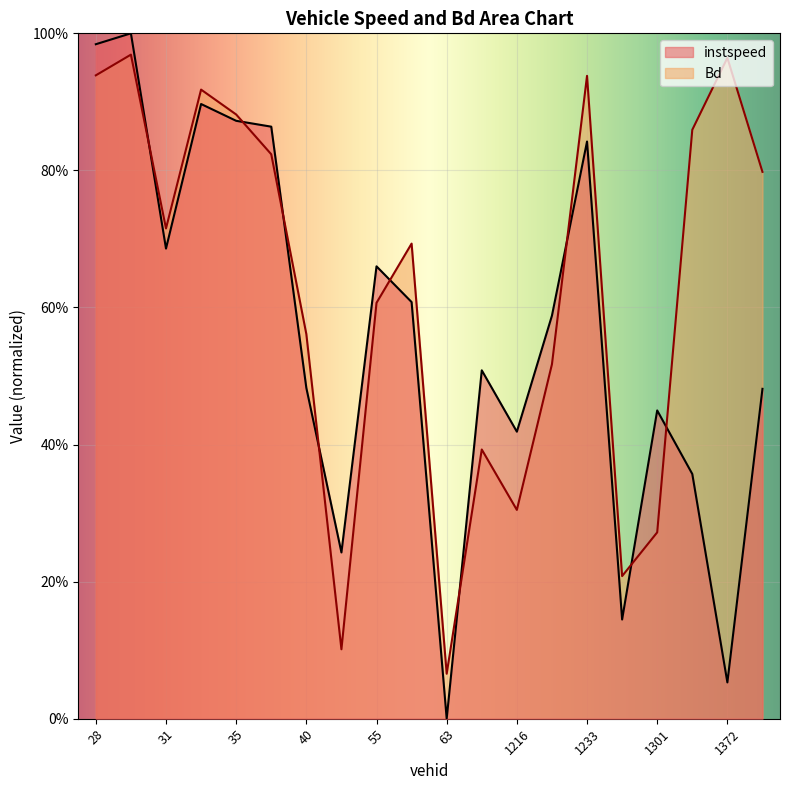

Reading left to right, list all the values displayed in this chart.

instspeed: 1.0	1.0	0.7	0.9	0.9	0.9	0.5	0.2	0.7	0.6	0.0	0.5	0.4	0.6	0.8	0.1	0.4	0.4	0.1	0.5
Bd: 0.9	1.0	0.7	0.9	0.9	0.8	0.6	0.1	0.6	0.7	0.1	0.4	0.3	0.5	0.9	0.2	0.3	0.9	1.0	0.8